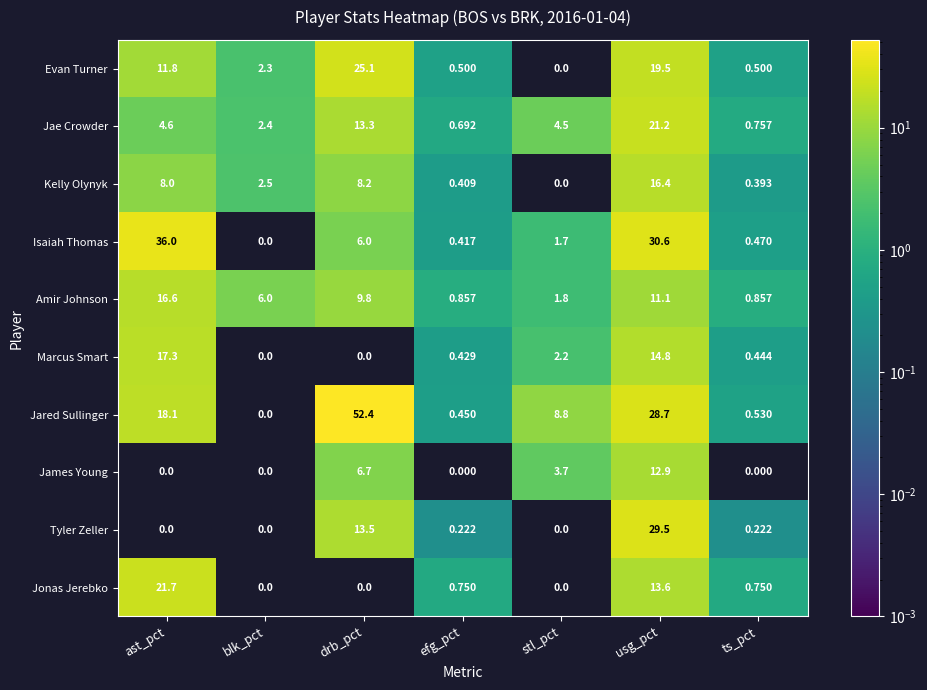

At how many categories does at least one series exceed 2?

5